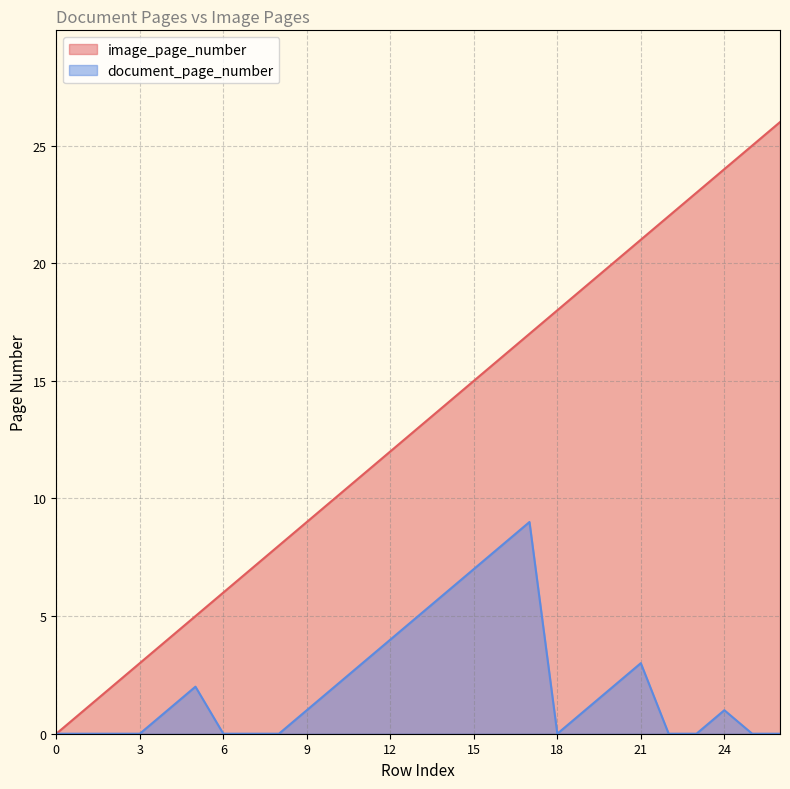

What is the value of the document_page_number point at the 15th from the left?

6